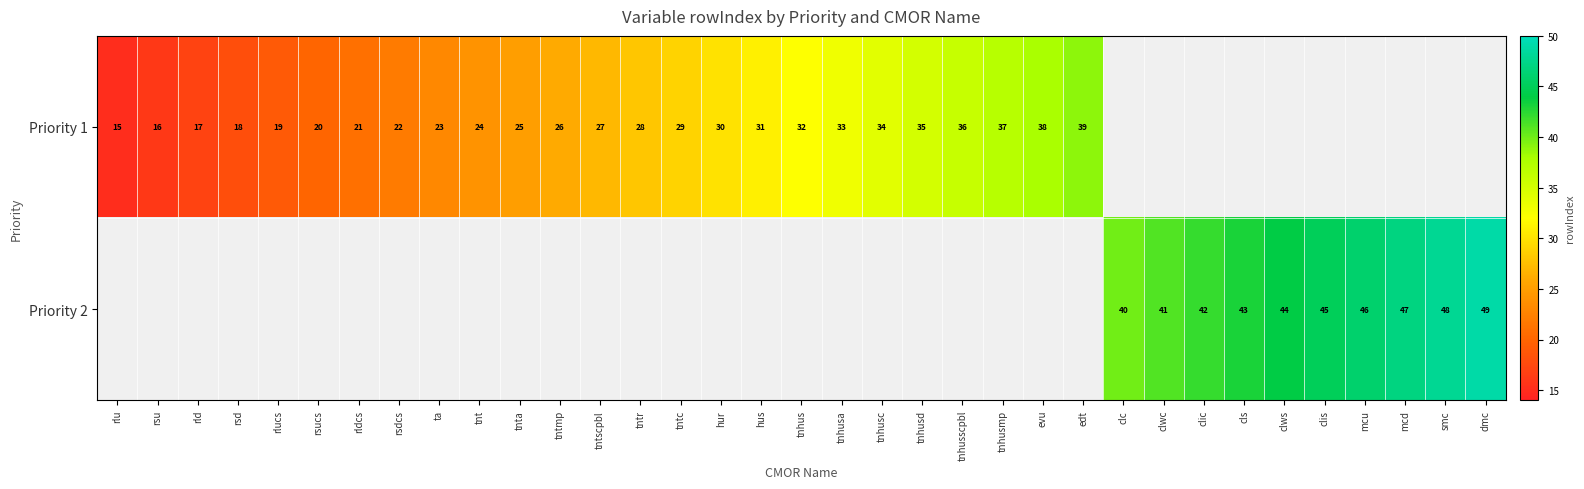

Is the value of Priority 1 at edt greater than the value of Priority 2 at cls?

No